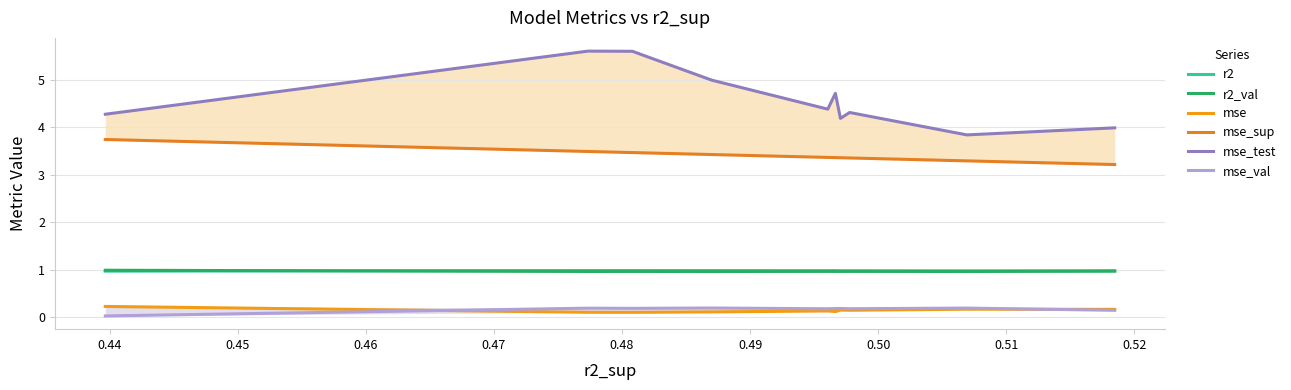

Which series has the widest spread of values?

mse_test